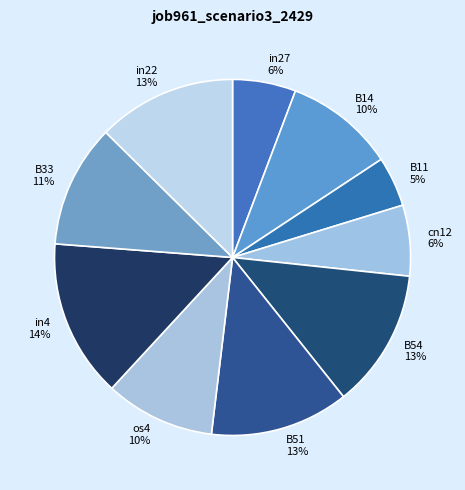

Is there any slice that represents more than half of the pie?

No